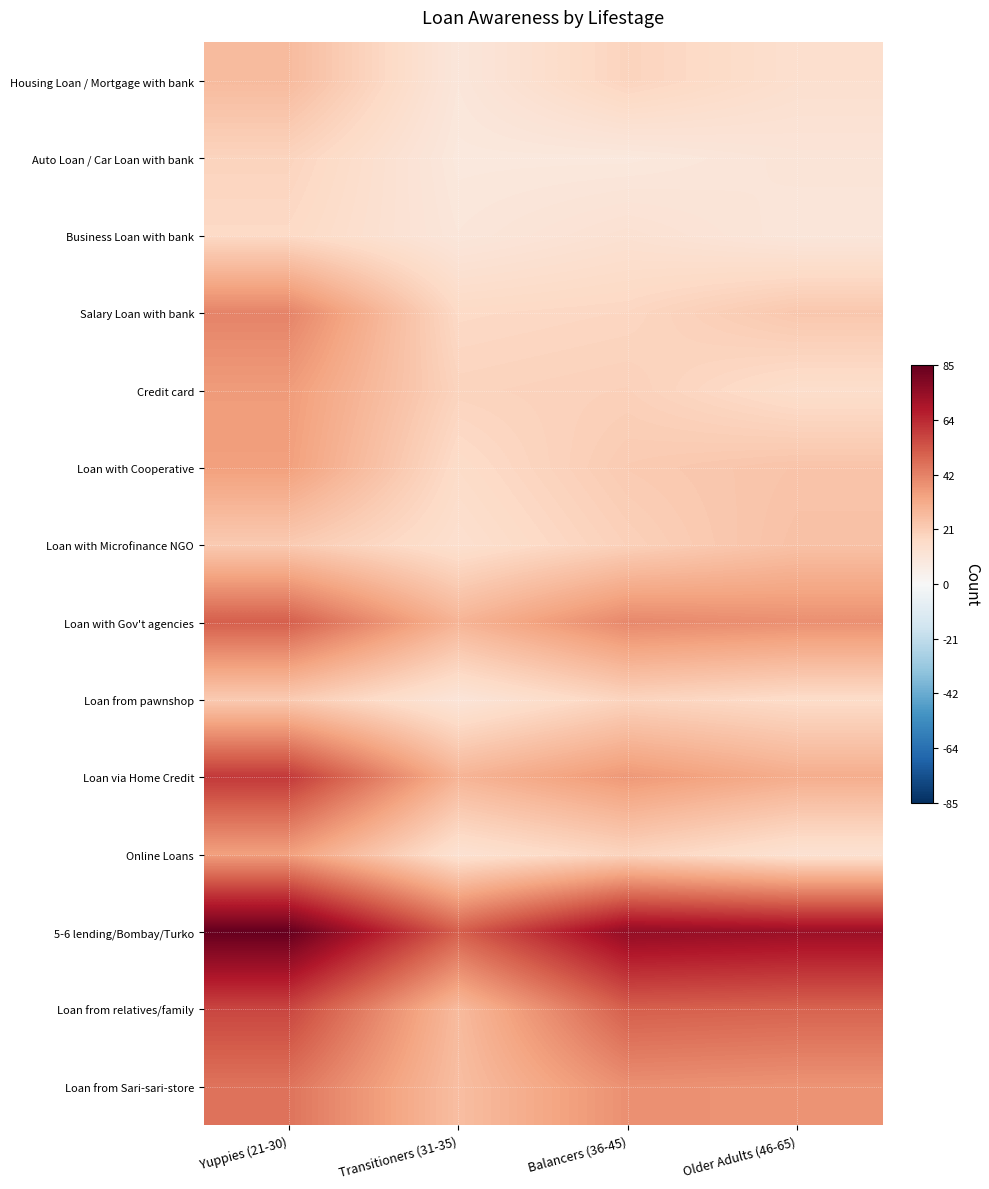

At which category is the sum across all series the highest?

Yuppies (21-30)